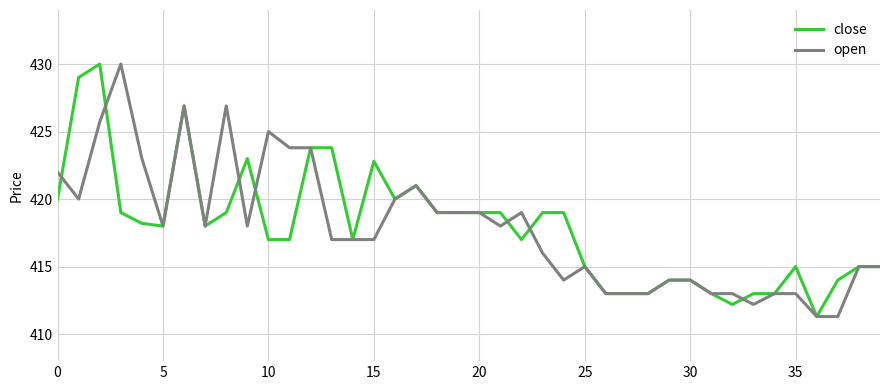

What is the maximum value shown in the chart?

430.0